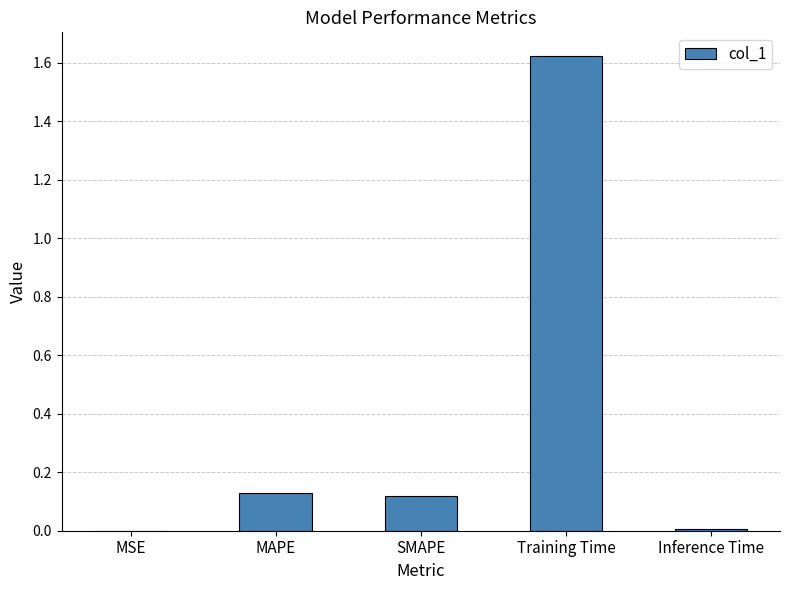

Which has a higher value, MSE or Training Time?

Training Time